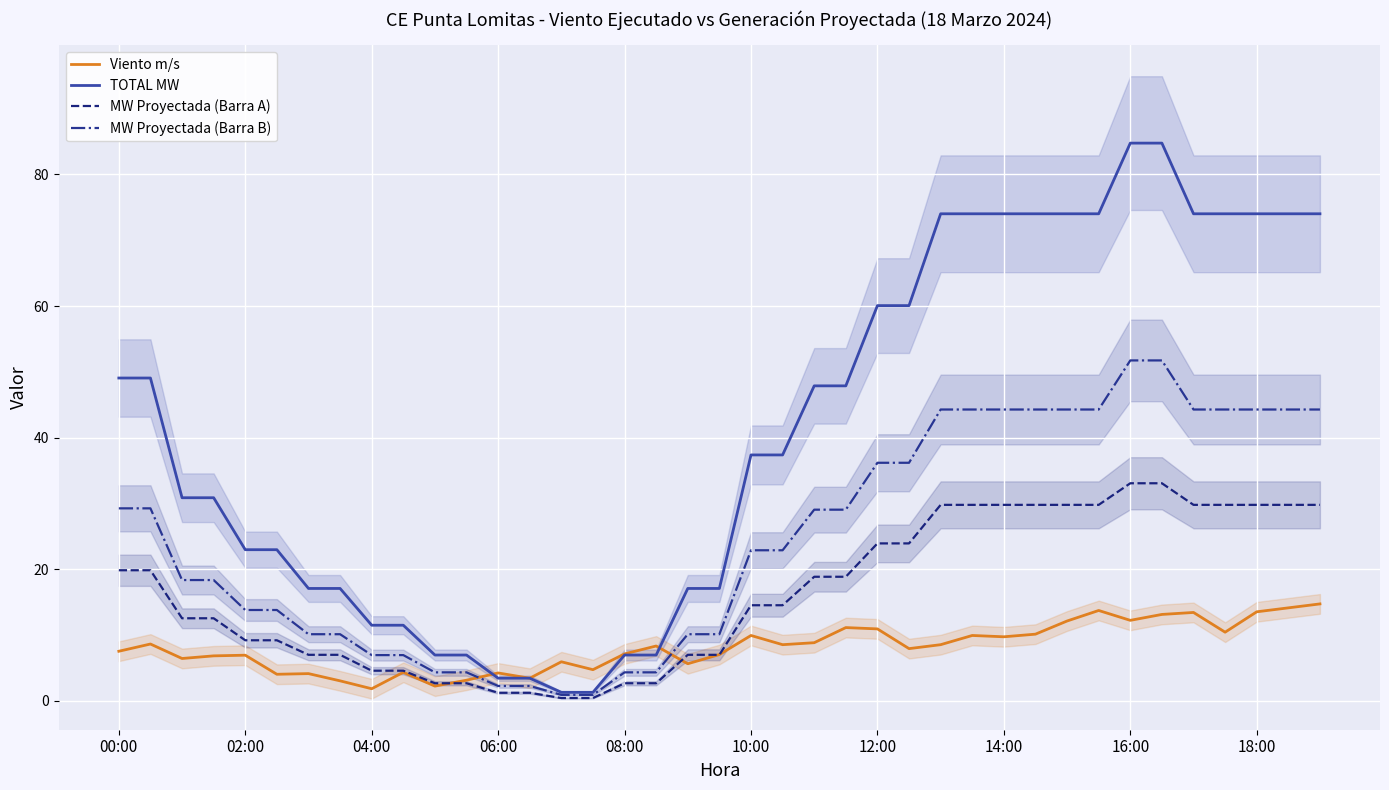

The value of Viento m/s at 08:00 is 11.8. True or false?

False